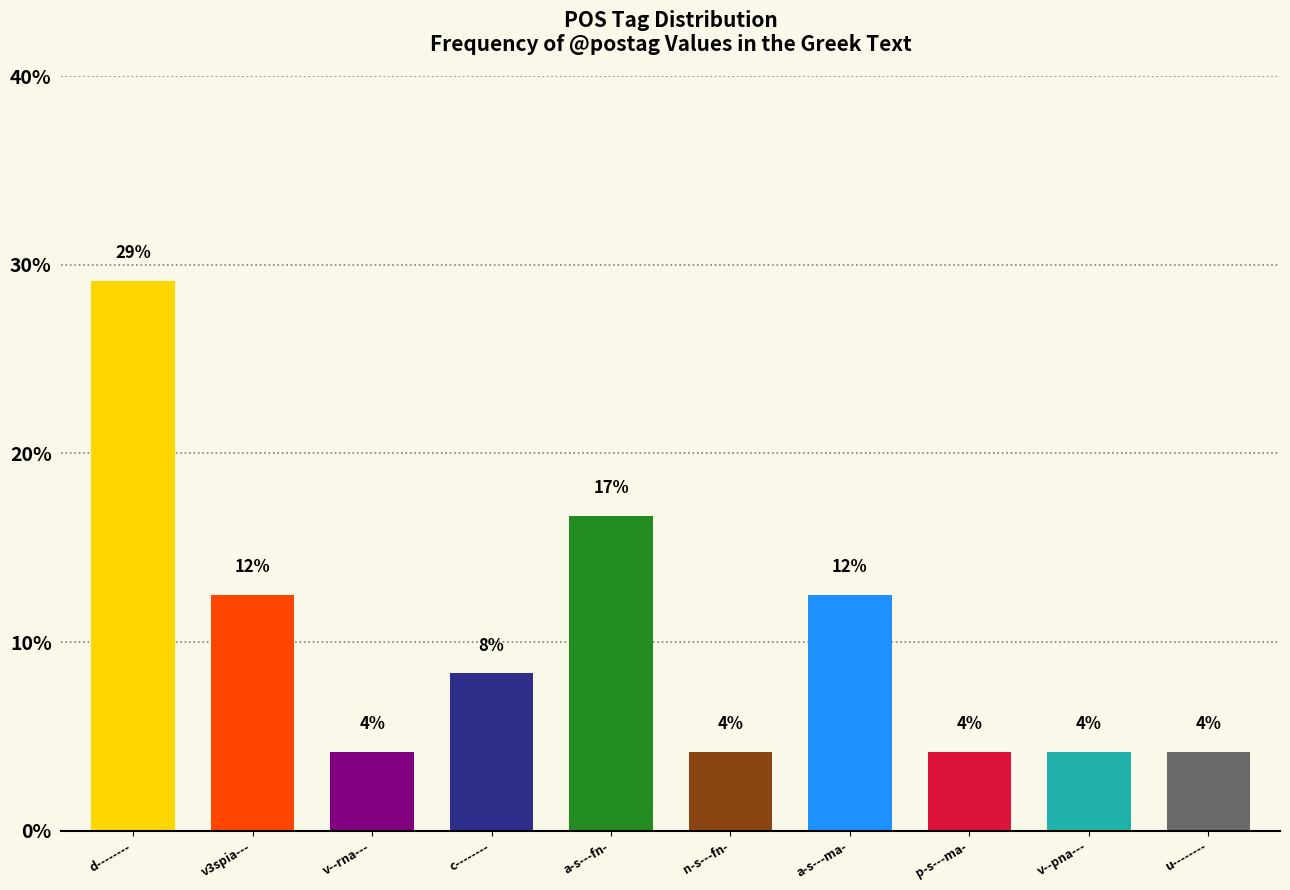

What is the smallest value displayed?

4.2